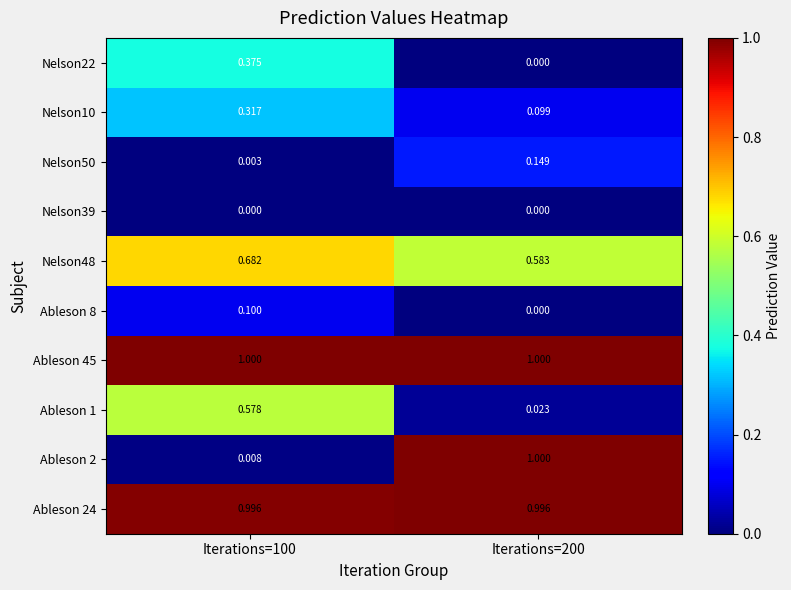

Count the number of data series in this chart.

10